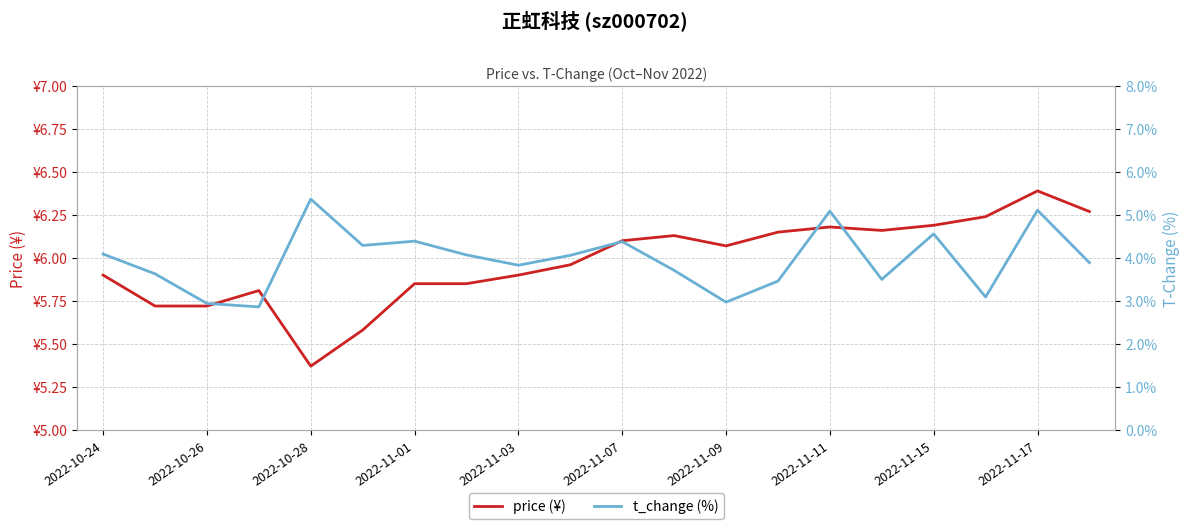

Does the chart have visible grid lines?

Yes